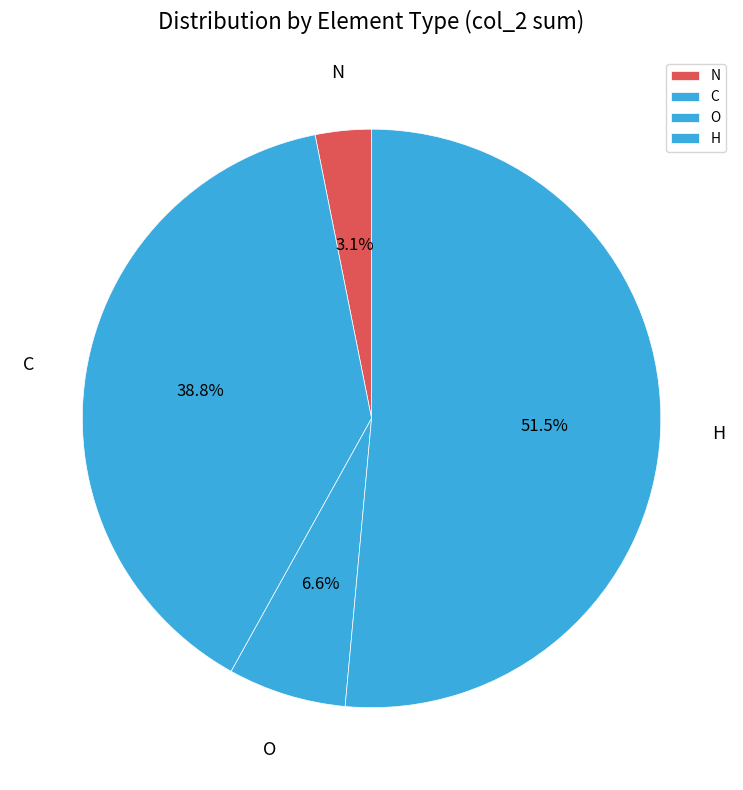

How much of the chart is everything except N?

96.9%